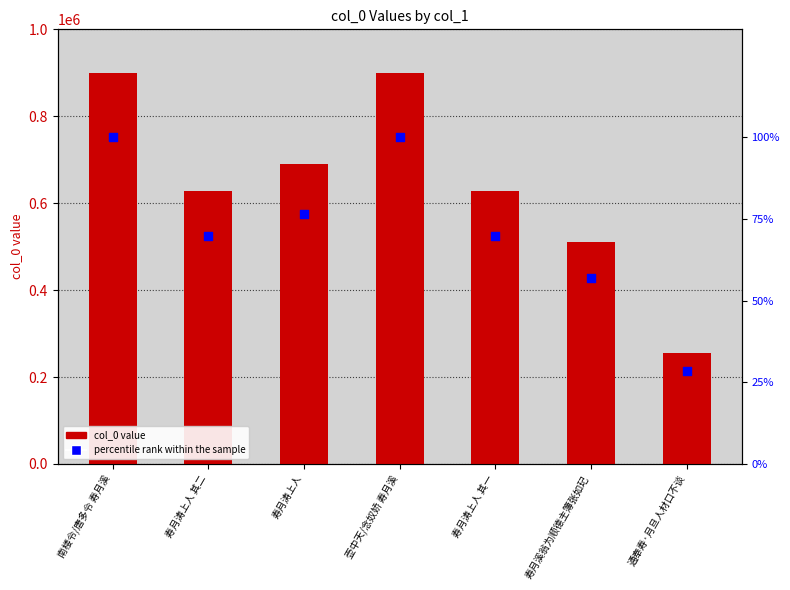

What is the total value across all series at 壶中天/念奴娇 寿月溪?

899740.0